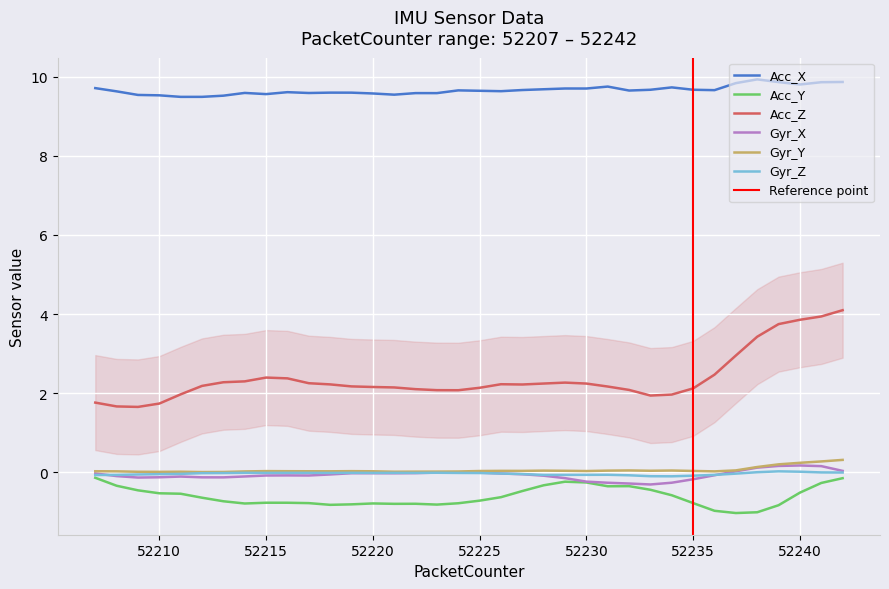

How many lines are shown in the chart?

6